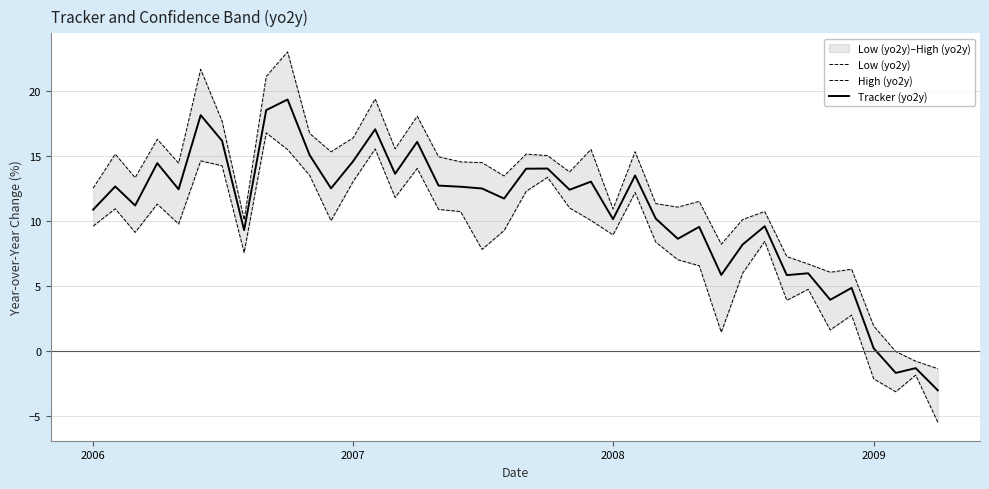

Reading left to right, what are all the values shown in this chart?

Low (yo2y): 9.6	10.9	9.1	11.3	9.8	14.6	14.2	7.6	16.8	15.5	13.5	10.0	13.0	15.5	11.8	14.0	10.9	10.7	7.8	9.3	12.3	13.4	11.0	10.0	8.9	12.2	8.4	7.0	6.6	1.5	6.0	8.4	3.9	4.7	1.6	2.8	-2.1	-3.1	-1.8	-5.5
High (yo2y): 12.5	15.1	13.3	16.3	14.4	21.6	17.7	10.1	21.1	23.0	16.7	15.3	16.4	19.4	15.5	18.0	14.9	14.5	14.5	13.5	15.1	15.0	13.8	15.5	10.9	15.3	11.3	11.1	11.5	8.2	10.1	10.7	7.3	6.7	6.1	6.3	1.9	-0.0	-0.8	-1.3
Tracker (yo2y): 10.9	12.6	11.2	14.4	12.4	18.1	16.2	9.3	18.5	19.3	15.1	12.5	14.6	17.0	13.6	16.1	12.7	12.6	12.5	11.7	14.0	14.0	12.4	13.0	10.1	13.5	10.2	8.6	9.5	5.9	8.2	9.6	5.8	6.0	3.9	4.9	0.2	-1.7	-1.3	-3.0